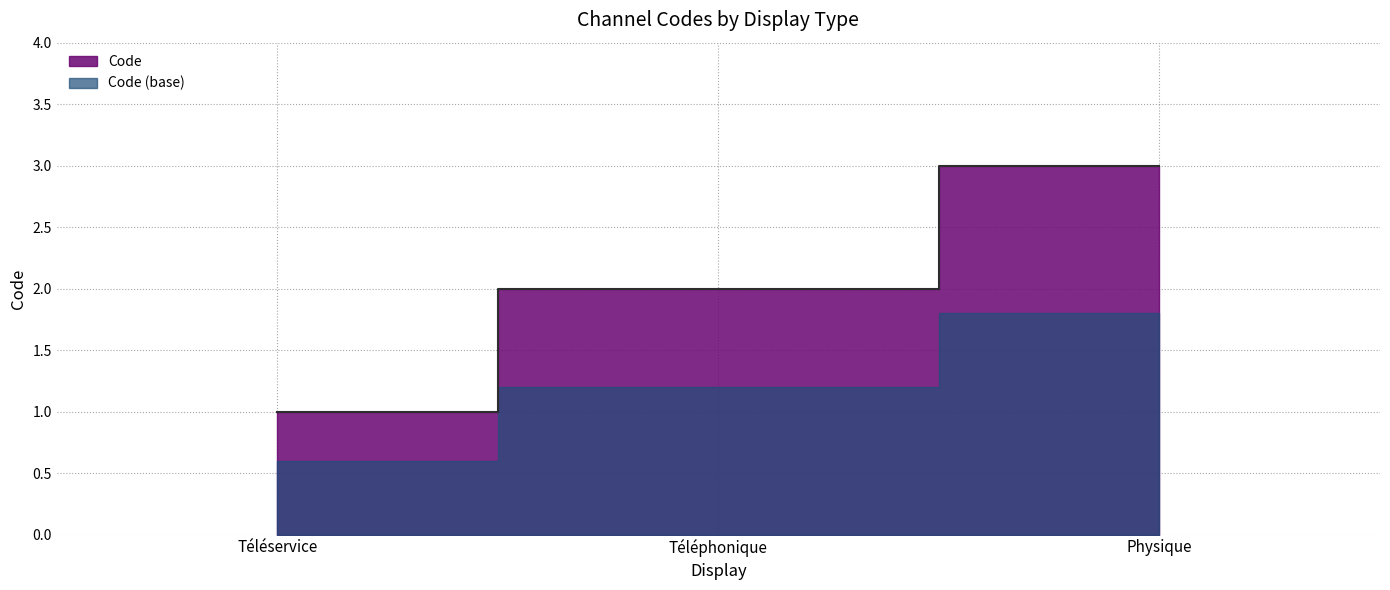

Does the chart display data point markers on the line(s)?

No